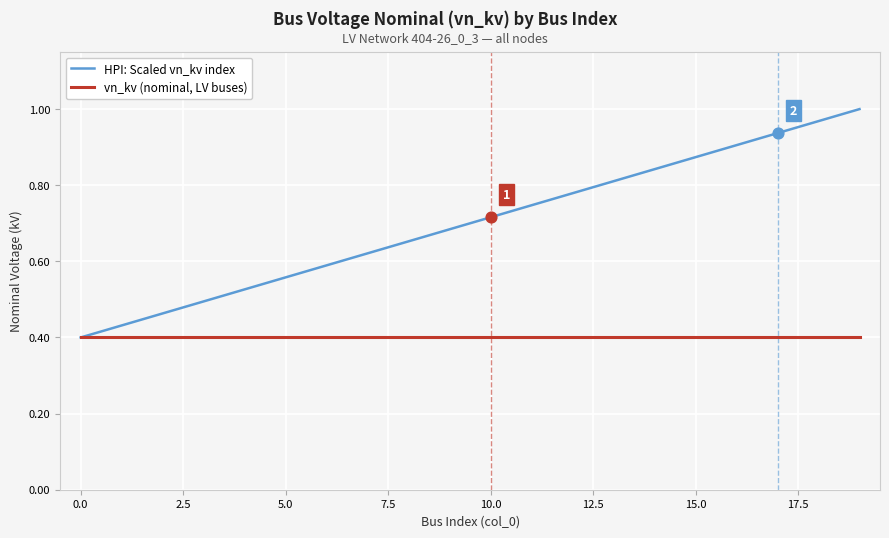

At how many categories does at least one series exceed 0?

20